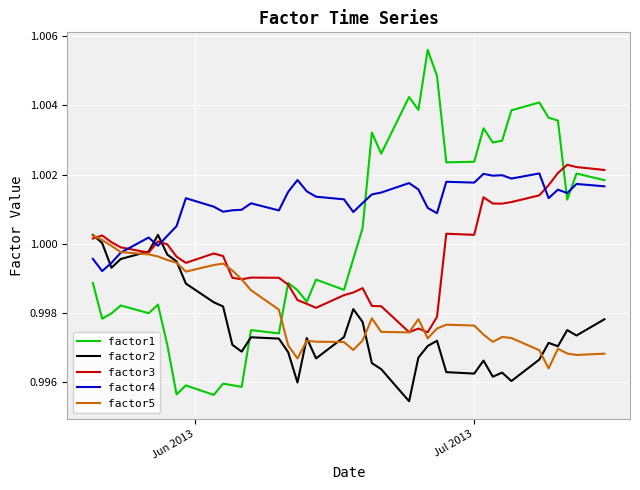

Which series has the largest range (max minus min)?

factor1